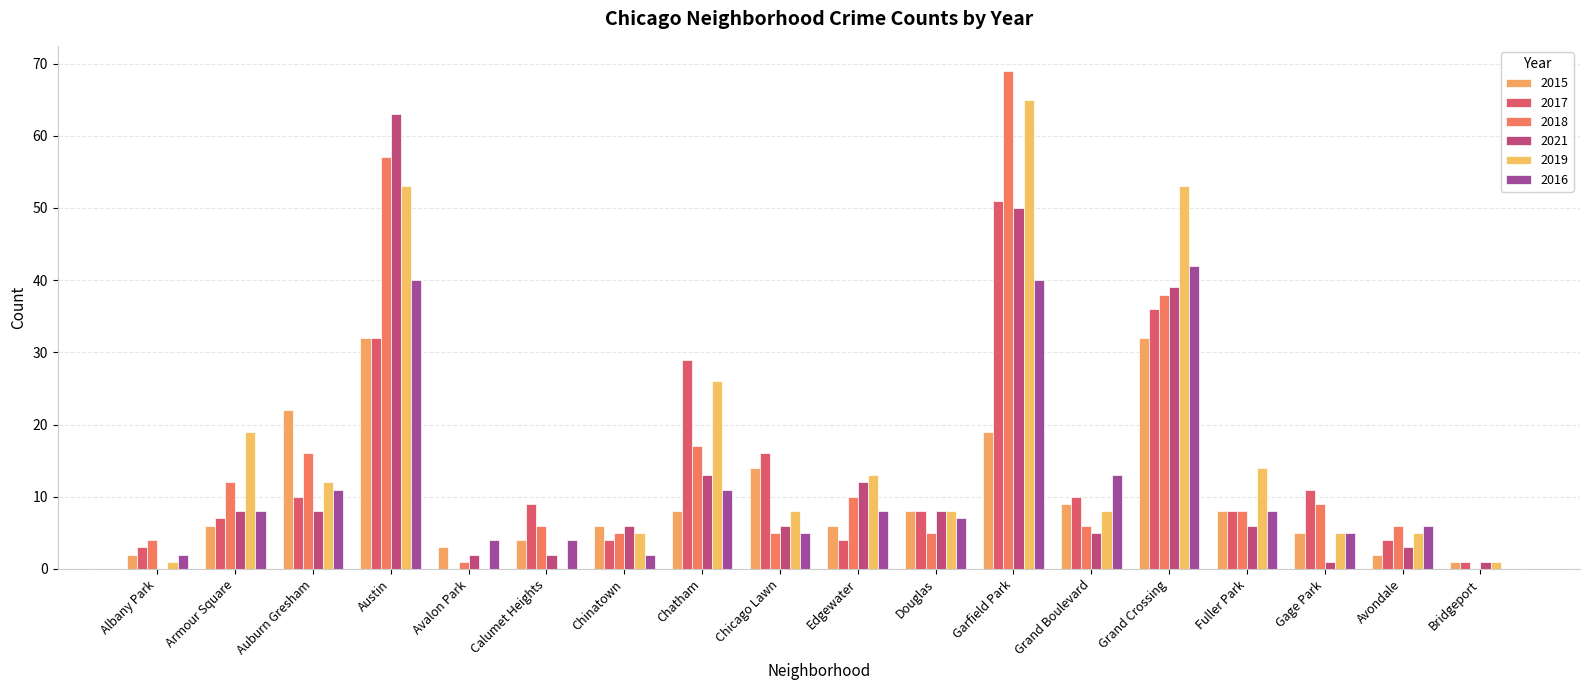

The 2019 series shows 0 at Avalon Park. True or false?

True